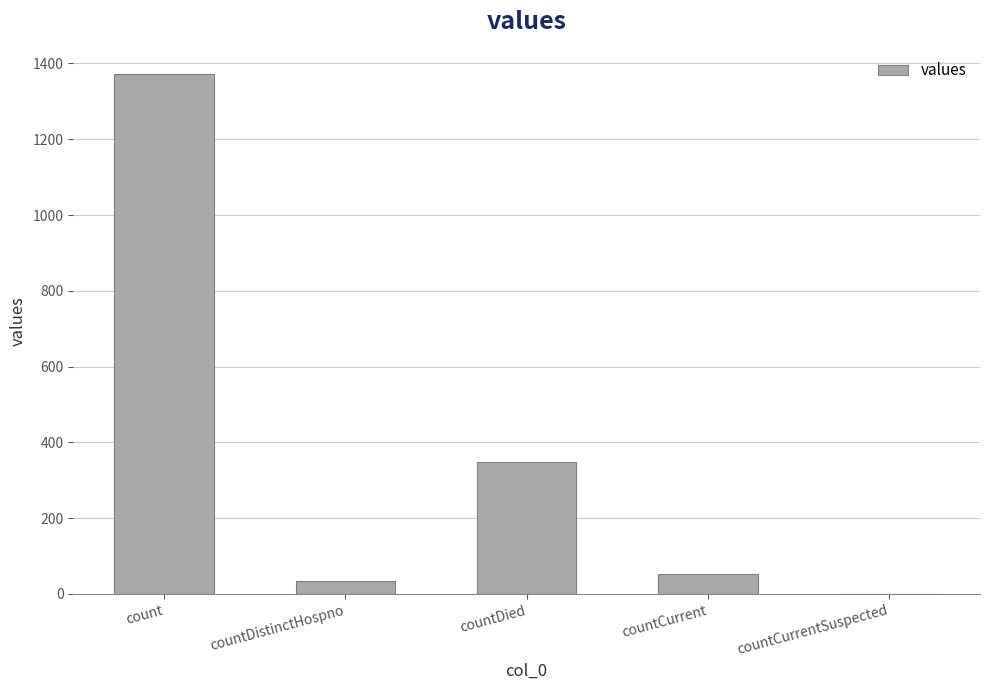

How many values are above zero?

4